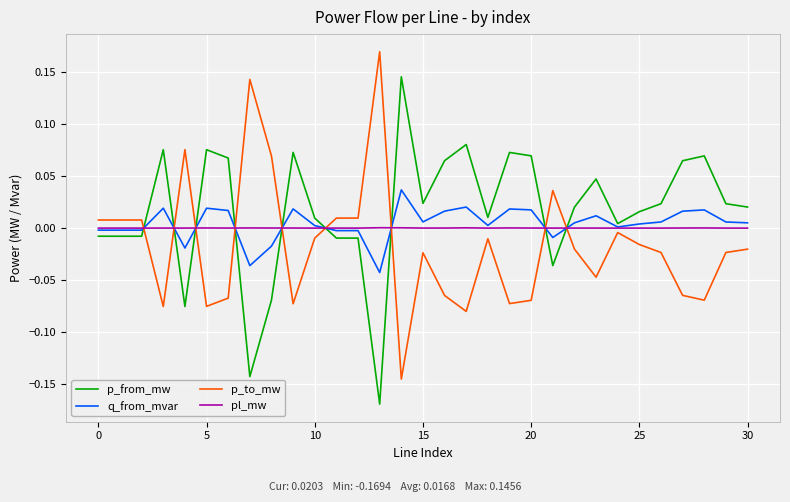

Does the chart have visible grid lines?

Yes